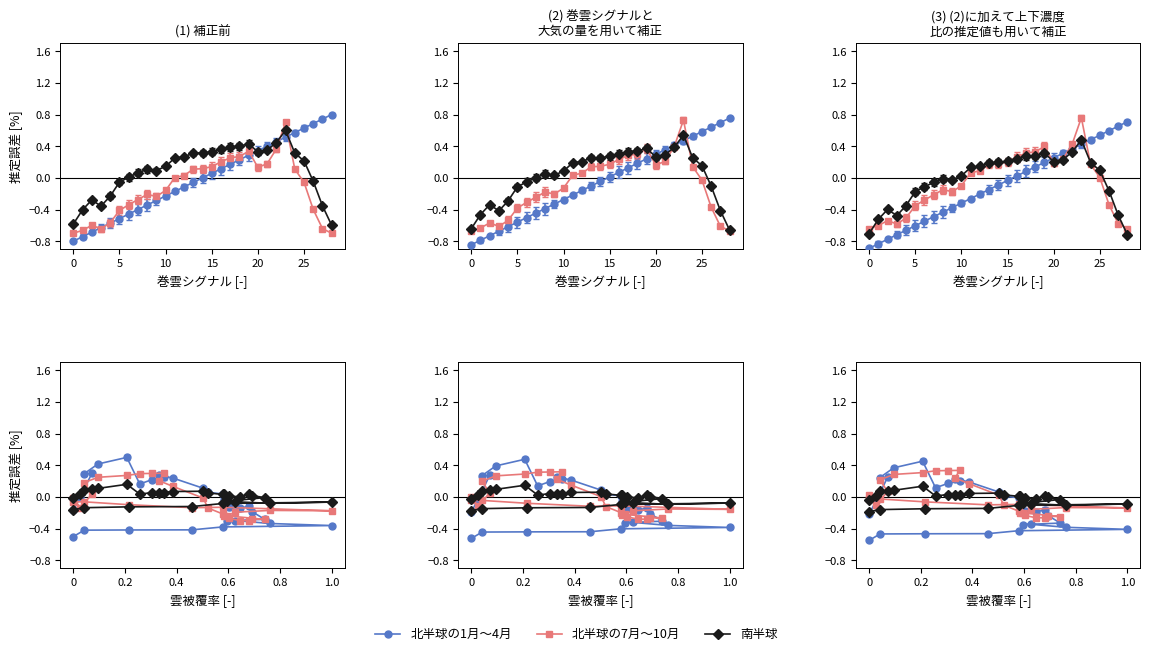

What is the minimum value for 北半球の1月～4月?

-0.8